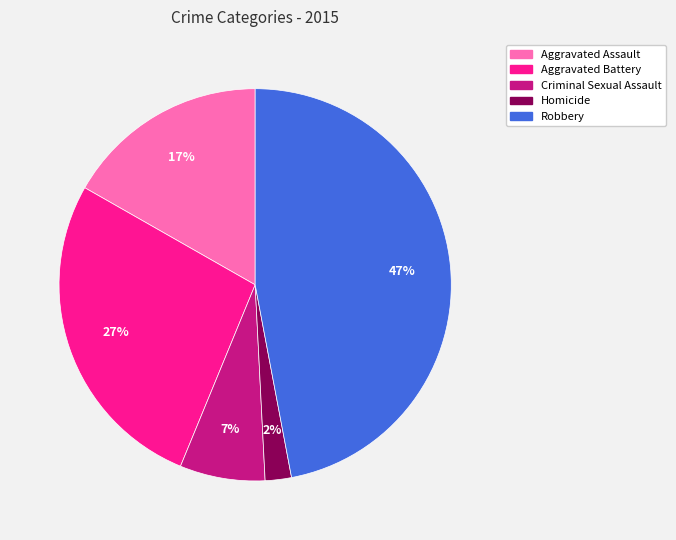

To the nearest percent, what is the combined percentage of Aggravated Assault and Homicide?

19%